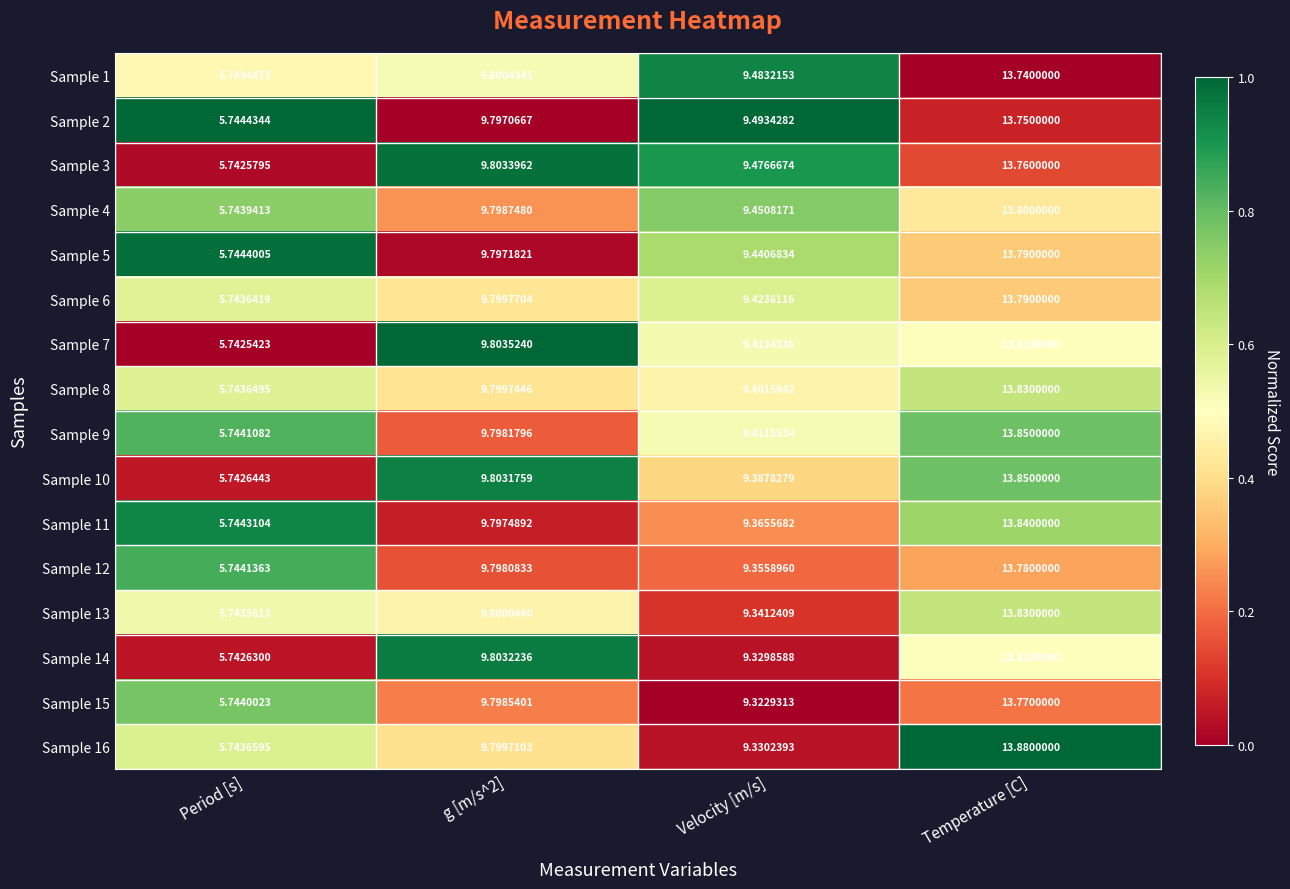

Where is Sample 10 nearest to the value 9?

Velocity [m/s]